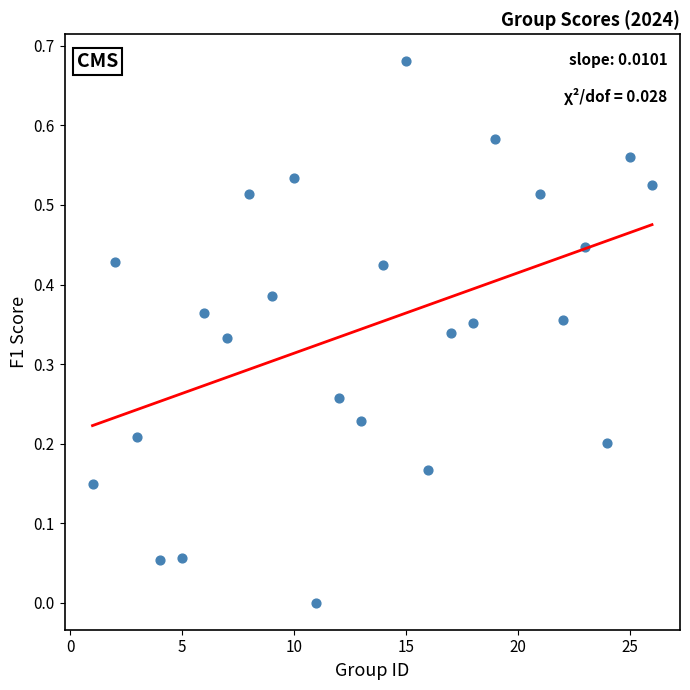

What is the range of X values (max minus min)?

25.0